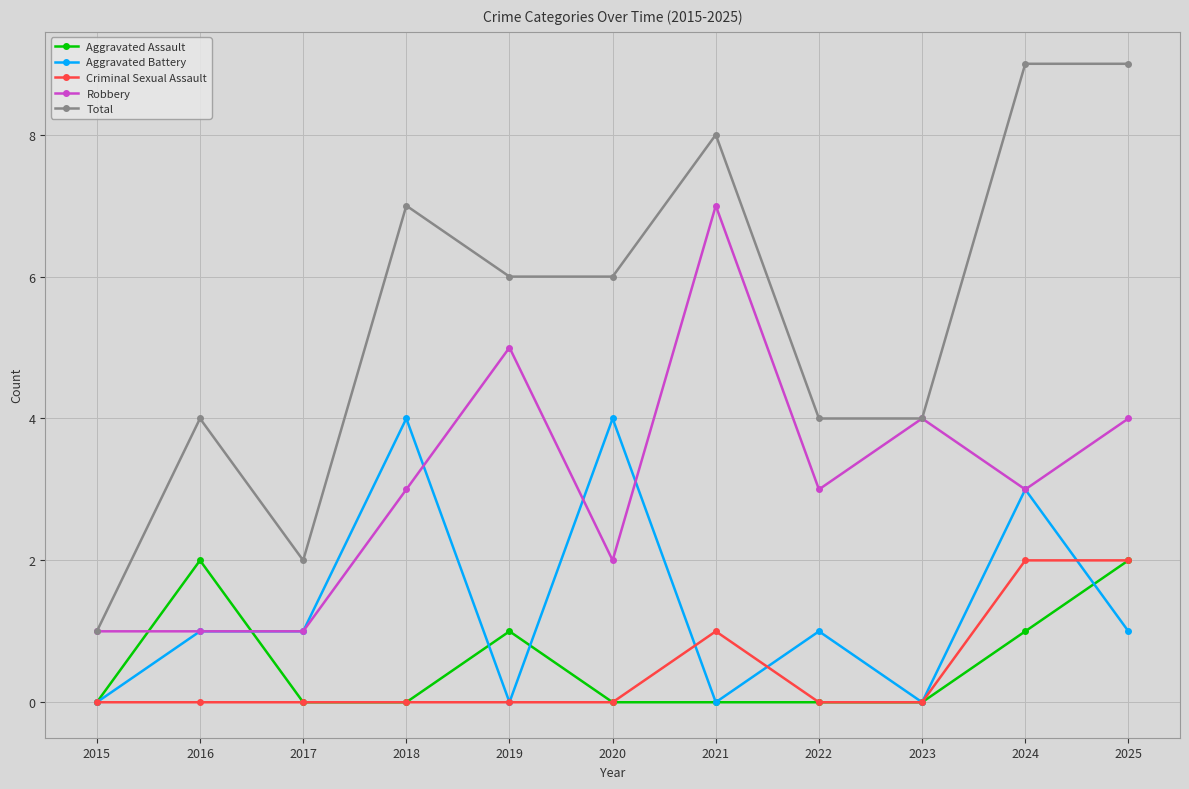

Reading left to right, extract all data points from this chart.

Aggravated Assault: 2015=0	2016=2	2017=0	2018=0	2019=1	2020=0	2021=0	2022=0	2023=0	2024=1	2025=2
Aggravated Battery: 2015=0	2016=1	2017=1	2018=4	2019=0	2020=4	2021=0	2022=1	2023=0	2024=3	2025=1
Criminal Sexual Assault: 2015=0	2016=0	2017=0	2018=0	2019=0	2020=0	2021=1	2022=0	2023=0	2024=2	2025=2
Robbery: 2015=1	2016=1	2017=1	2018=3	2019=5	2020=2	2021=7	2022=3	2023=4	2024=3	2025=4
Total: 2015=1	2016=4	2017=2	2018=7	2019=6	2020=6	2021=8	2022=4	2023=4	2024=9	2025=9